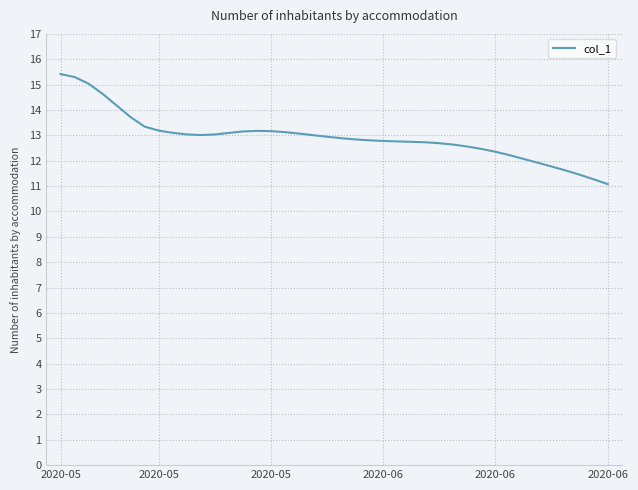

What is the greatest value displayed?

15.4